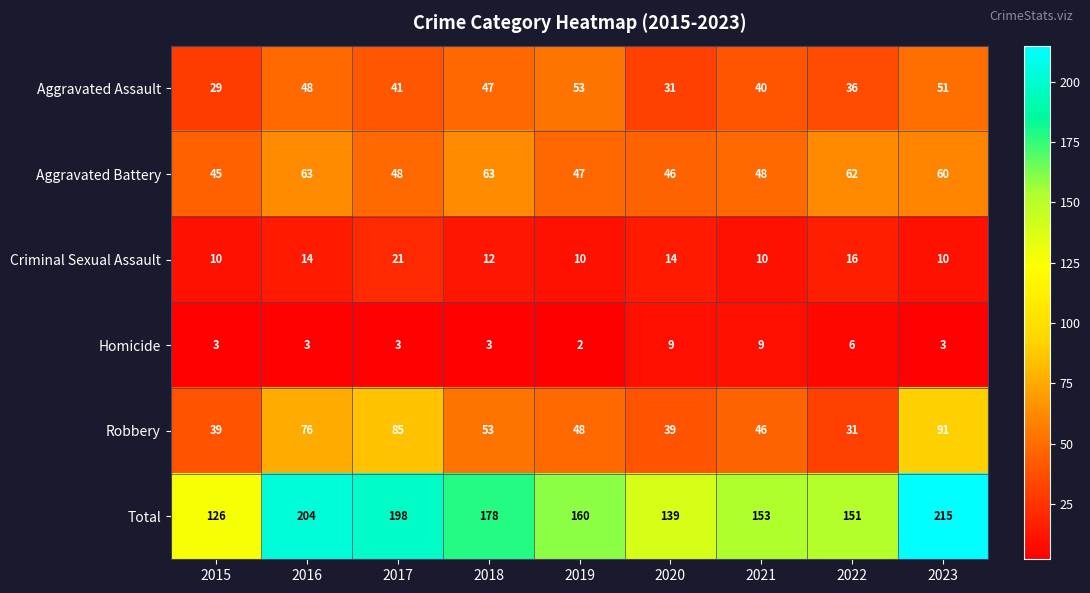

Is it true that Homicide equals 3 at 2016?

True